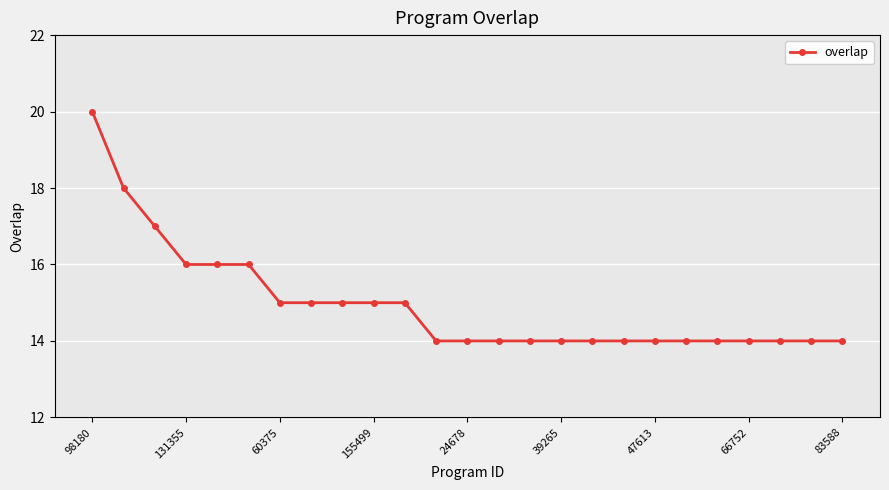

What is the smallest value displayed?

14